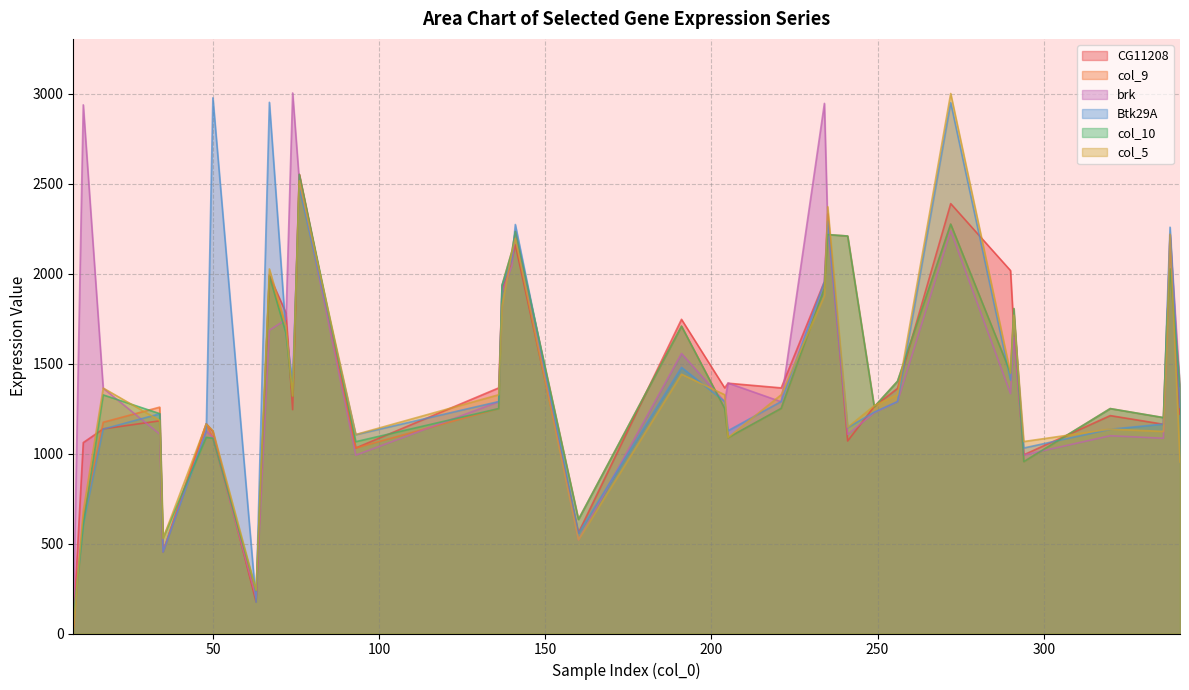

How many values in the col_10 series exceed 1326?

17